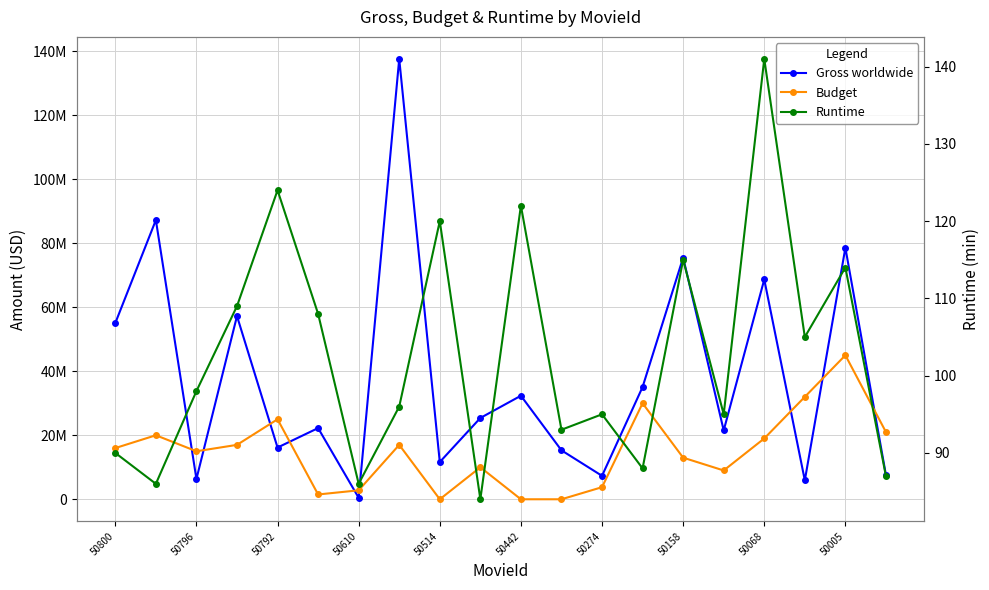

What is the label of the 20th point from the right?

50800